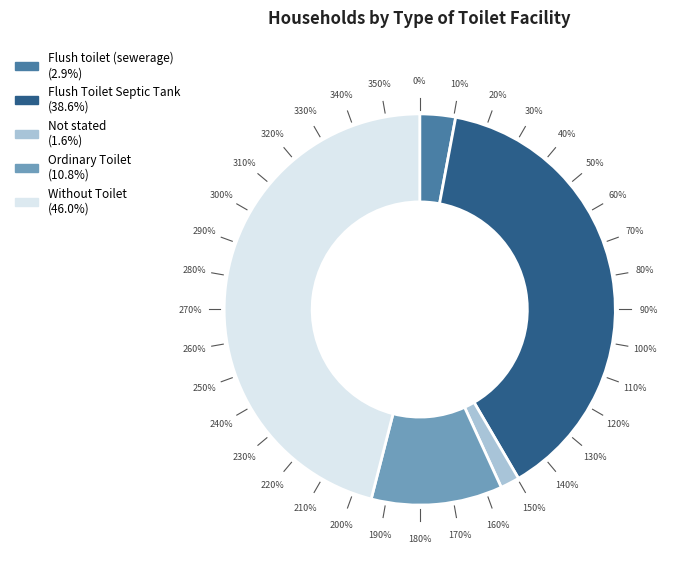

What percentage is the Flush toilet (sewerage) slice, to the nearest percent?

3%